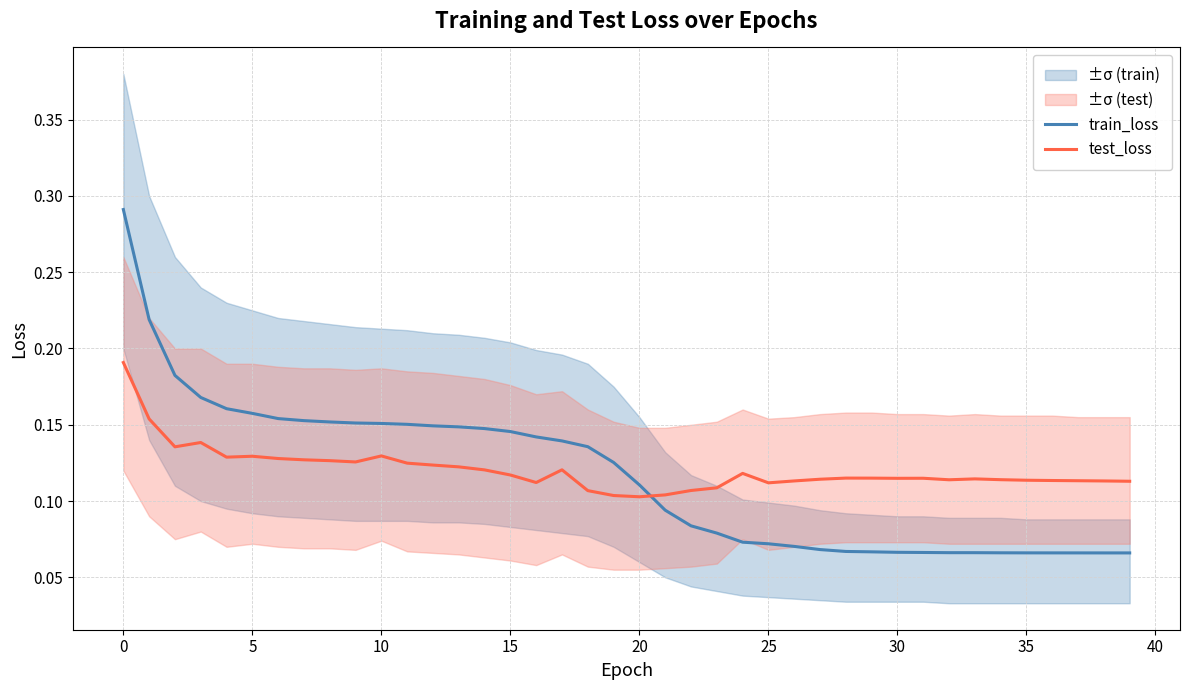

Which category has the lowest value in the test_loss series?

20